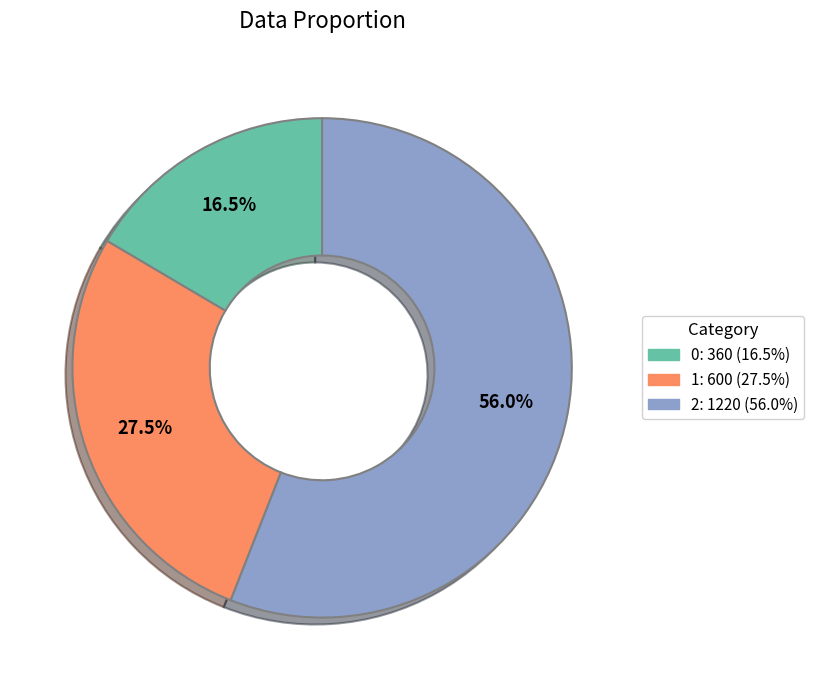

Does 0 represent more than half of the total?

No